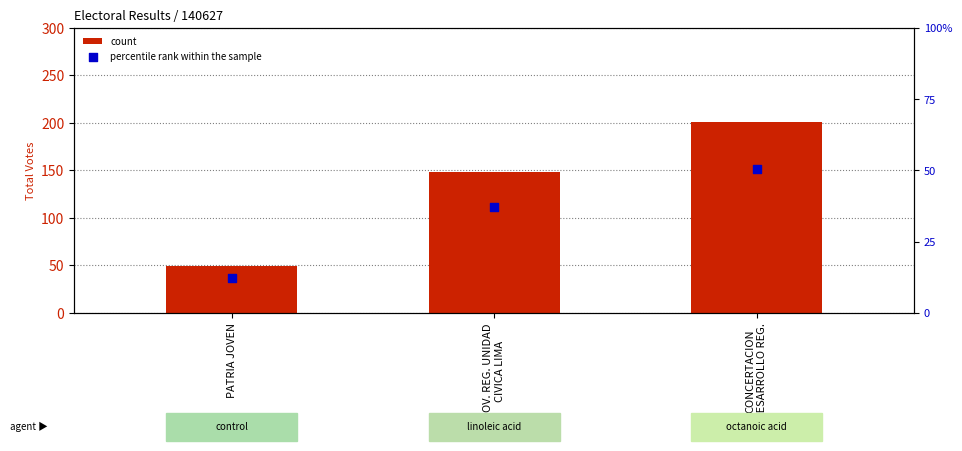

Which series reaches the maximum Y coordinate?

count